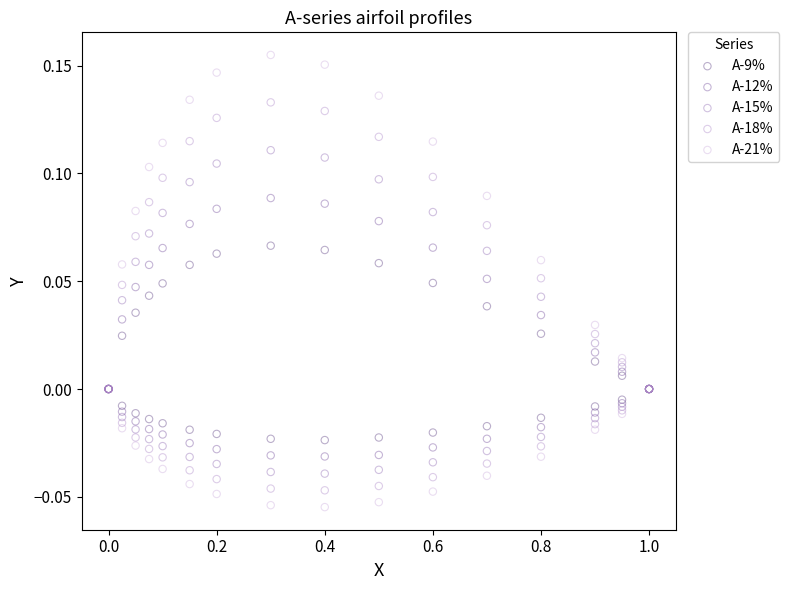

Which series reaches the minimum Y coordinate?

A-21%